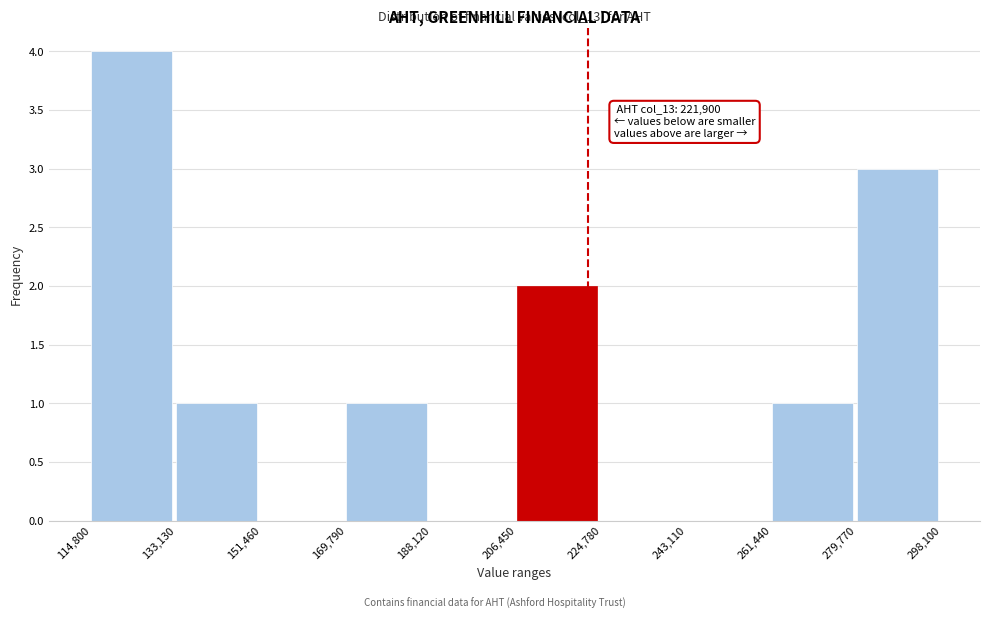

Which range on the x-axis has the tallest bar?

114,800 to 133,130